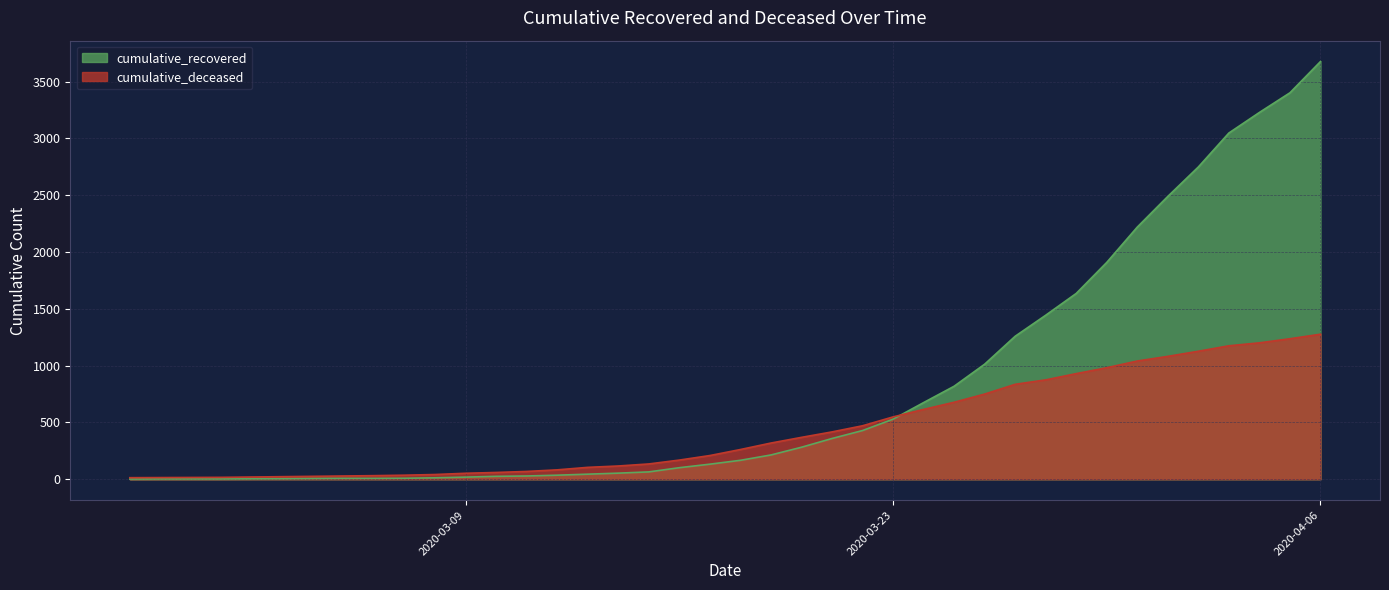

Between which two adjacent categories do cumulative_recovered and cumulative_deceased first intersect?

2020-03-23 and 2020-03-24